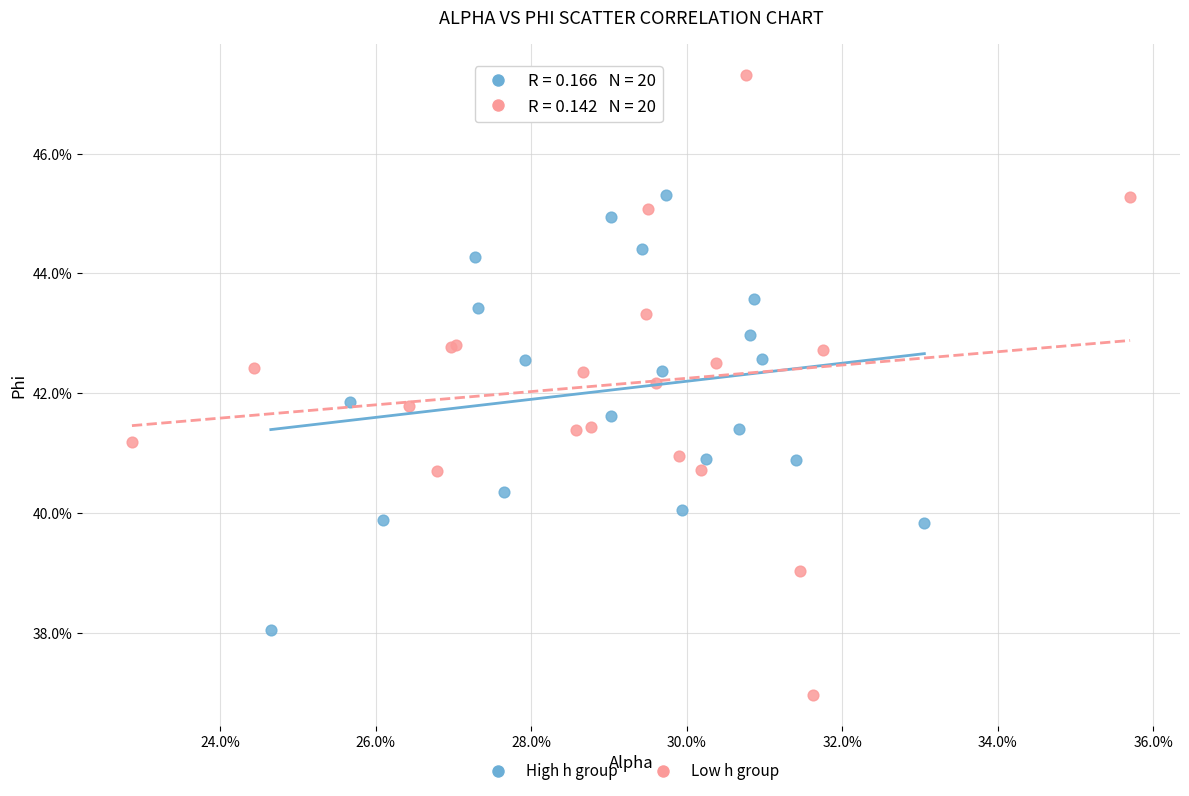

Which series contains the highest Y value?

Low h group